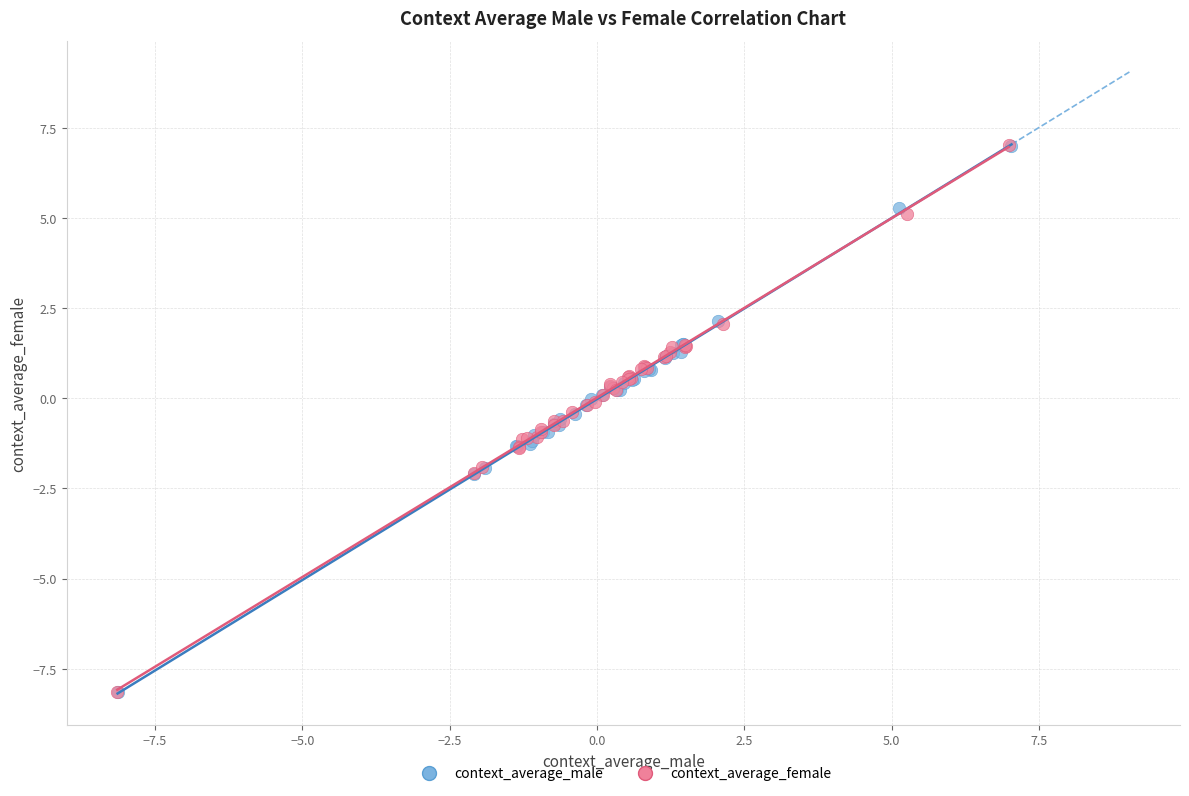

Which series has the largest Y range (max minus min)?

context_average_female